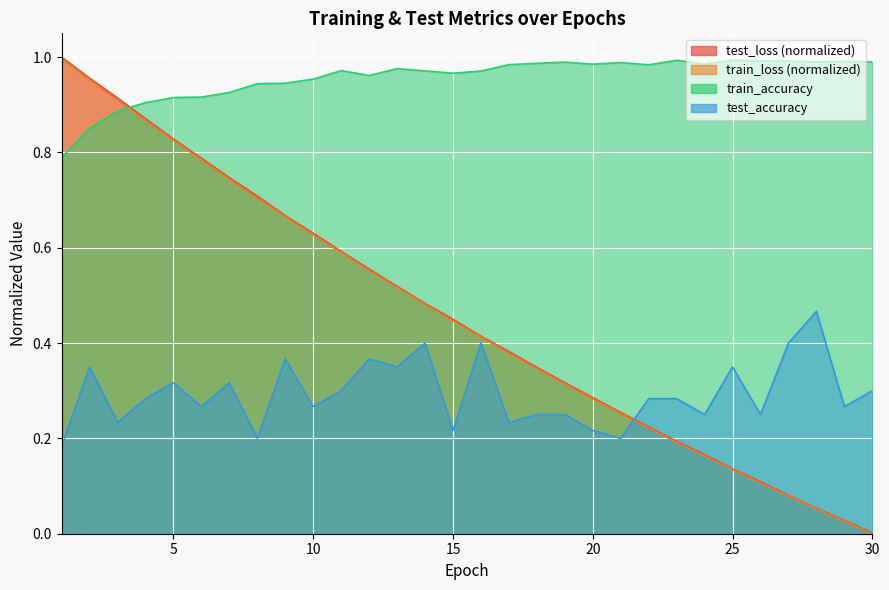

Reading right to left, list all the values displayed in this chart.

test_loss: 0.0	0.0	0.1	0.1	0.1	0.1	0.2	0.2	0.2	0.3	0.3	0.3	0.3	0.4	0.4	0.4	0.5	0.5	0.6	0.6	0.6	0.7	0.7	0.7	0.8	0.8	0.9	0.9	1.0	1.0
train_loss: 0.0	0.0	0.1	0.1	0.1	0.1	0.2	0.2	0.2	0.3	0.3	0.3	0.3	0.4	0.4	0.4	0.5	0.5	0.6	0.6	0.6	0.7	0.7	0.7	0.8	0.8	0.9	0.9	1.0	1.0
train_accuracy: 1.0	1.0	1.0	1.0	1.0	1.0	1.0	1.0	1.0	1.0	1.0	1.0	1.0	1.0	1.0	1.0	1.0	1.0	1.0	1.0	1.0	0.9	0.9	0.9	0.9	0.9	0.9	0.9	0.9	0.8
test_accuracy: 0.3	0.3	0.5	0.4	0.2	0.3	0.2	0.3	0.3	0.2	0.2	0.2	0.2	0.2	0.4	0.2	0.4	0.3	0.4	0.3	0.3	0.4	0.2	0.3	0.3	0.3	0.3	0.2	0.3	0.2